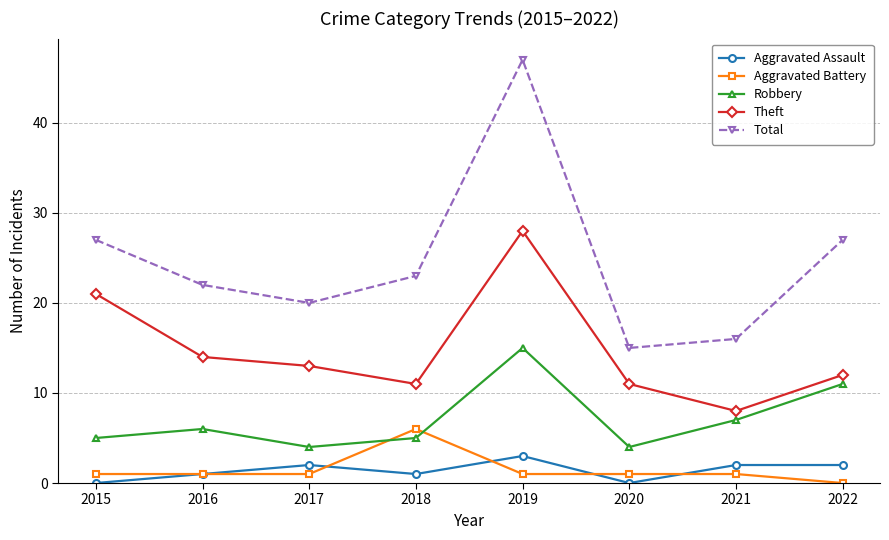

True or false: Aggravated Battery has a value of 1 at 2019.

True